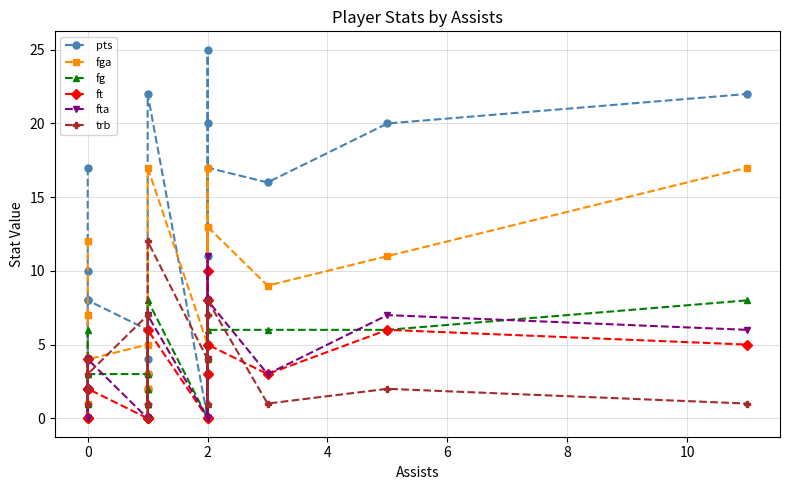

What is the difference between the second highest and second lowest values in the fta series?

8